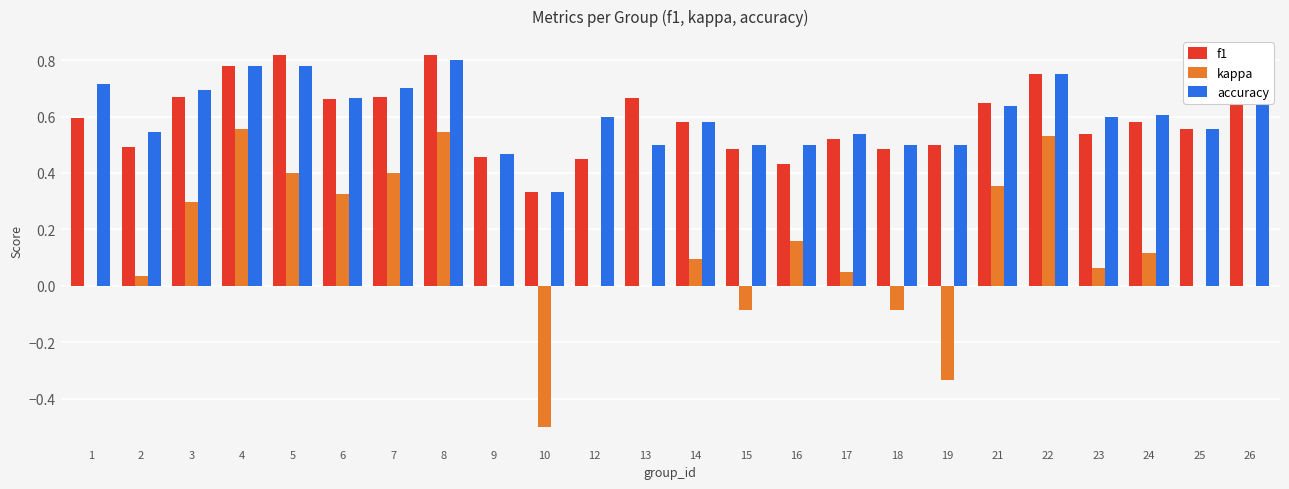

What is the total value across all series at 25?

1.1